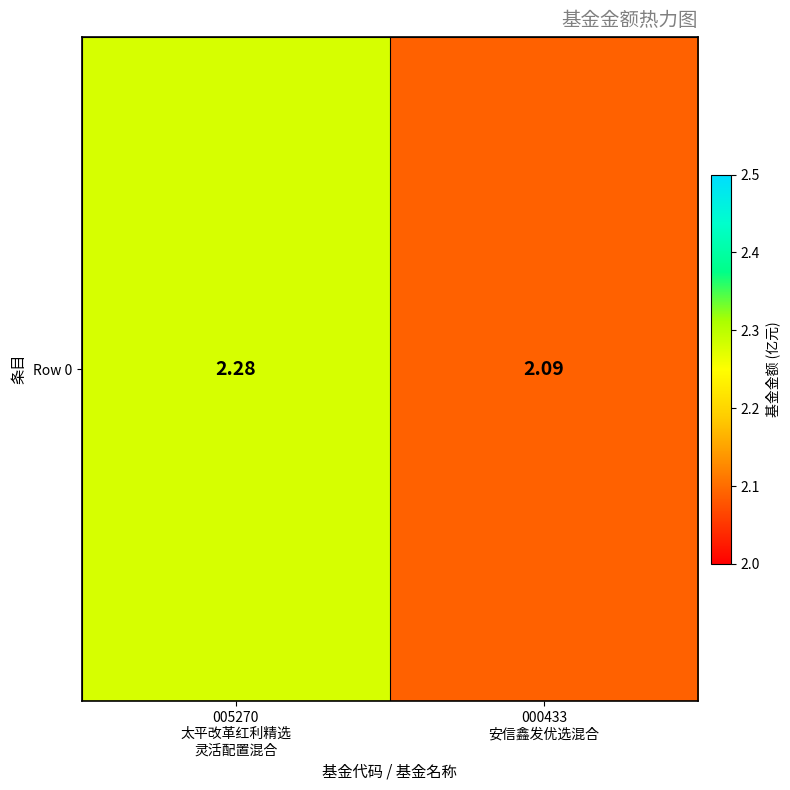

Rank the categories by value from lowest to highest.

000433
安信鑫发优选混合, 005270
太平改革红利精选
灵活配置混合